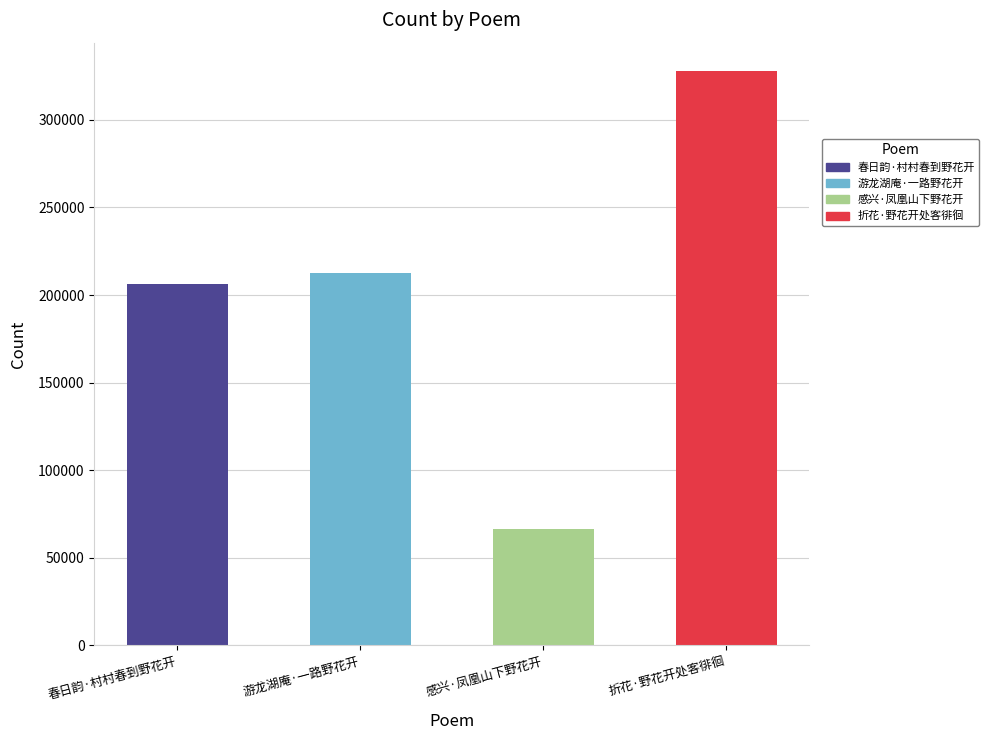

How many data points does each series have?

4